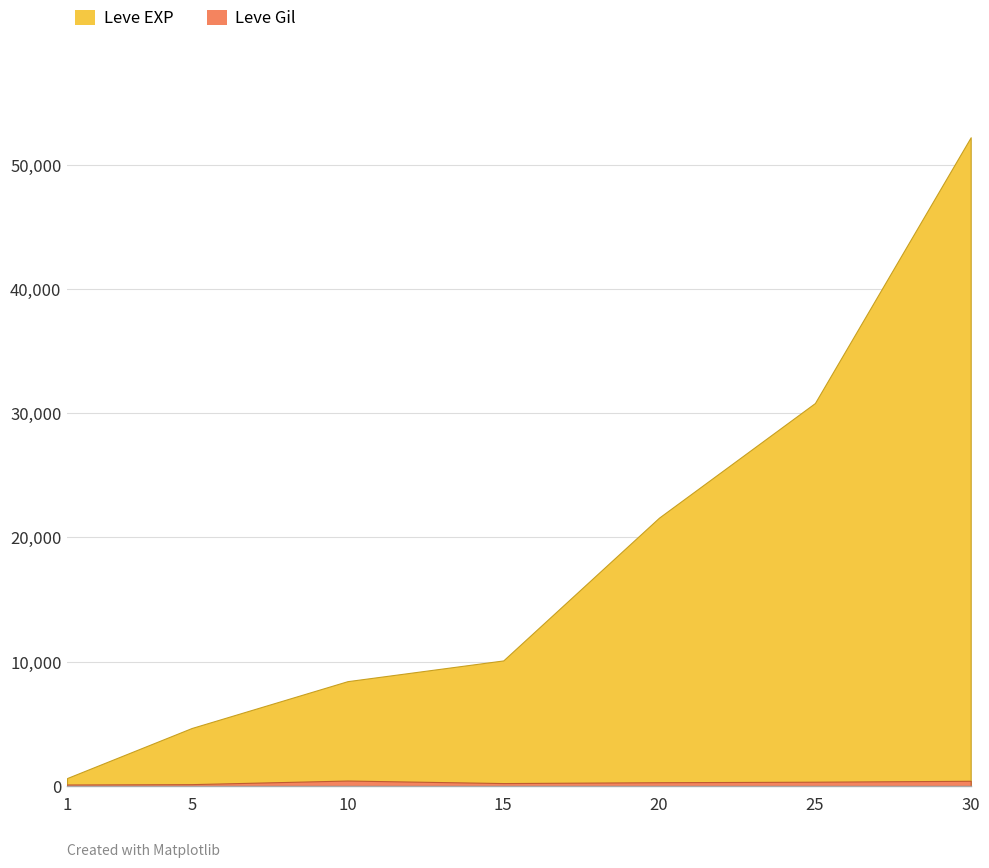

Between 1 and 20, which series saw the biggest shift?

Leve EXP